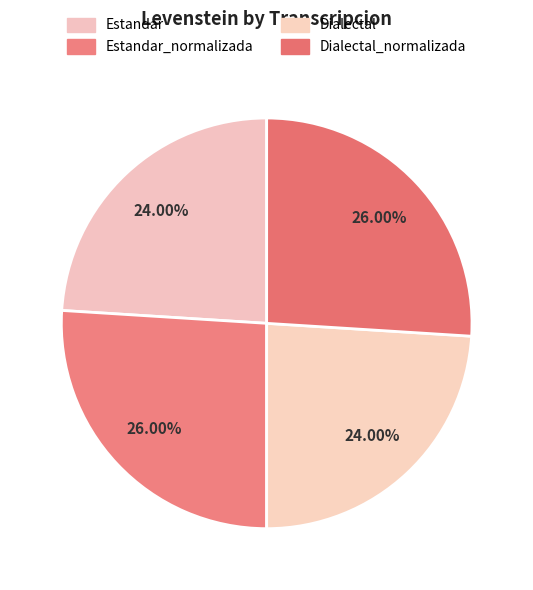

How many segments does this pie chart have?

4